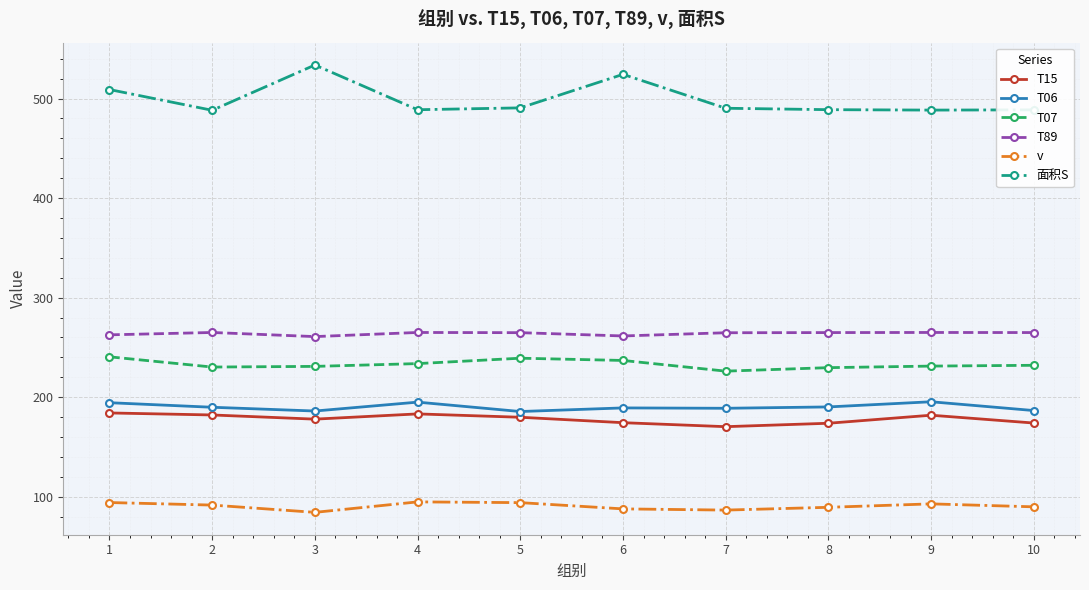

Which series has the widest spread of values?

面积S